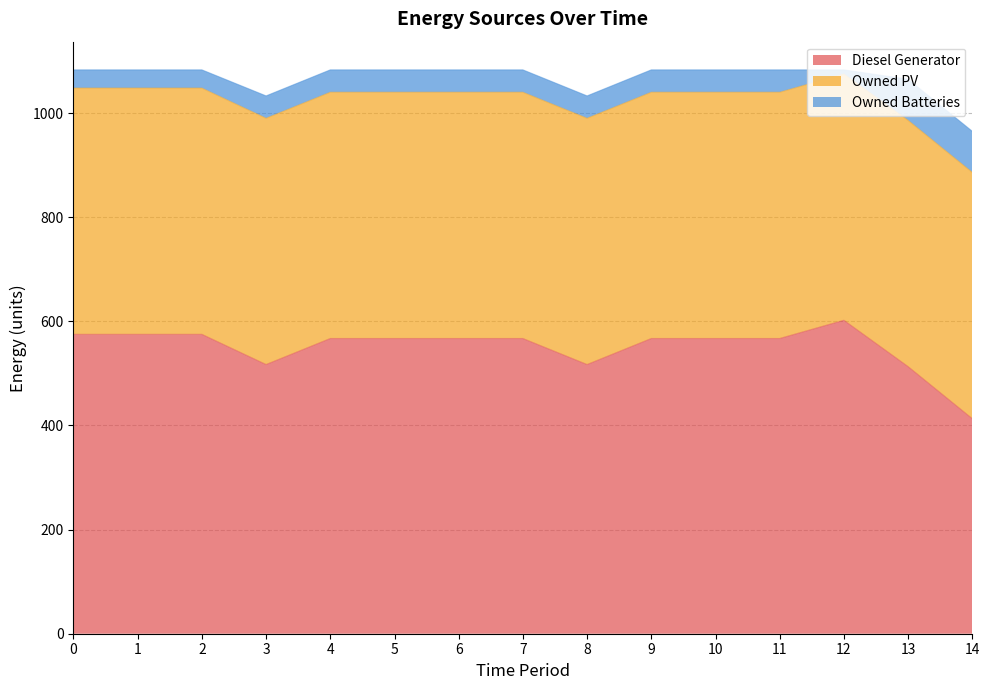

What is the value of the Owned PV point at the 6th from the left?

473